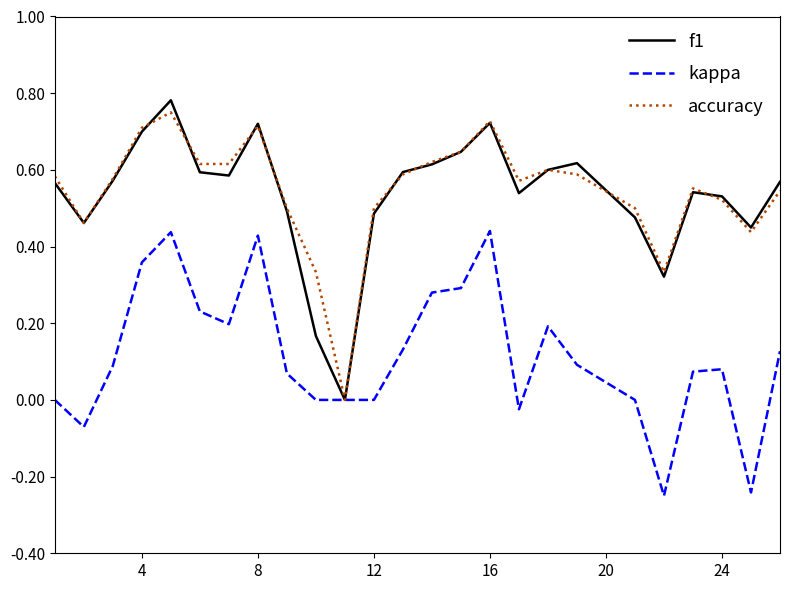

What is the sum of all kappa values?

2.9